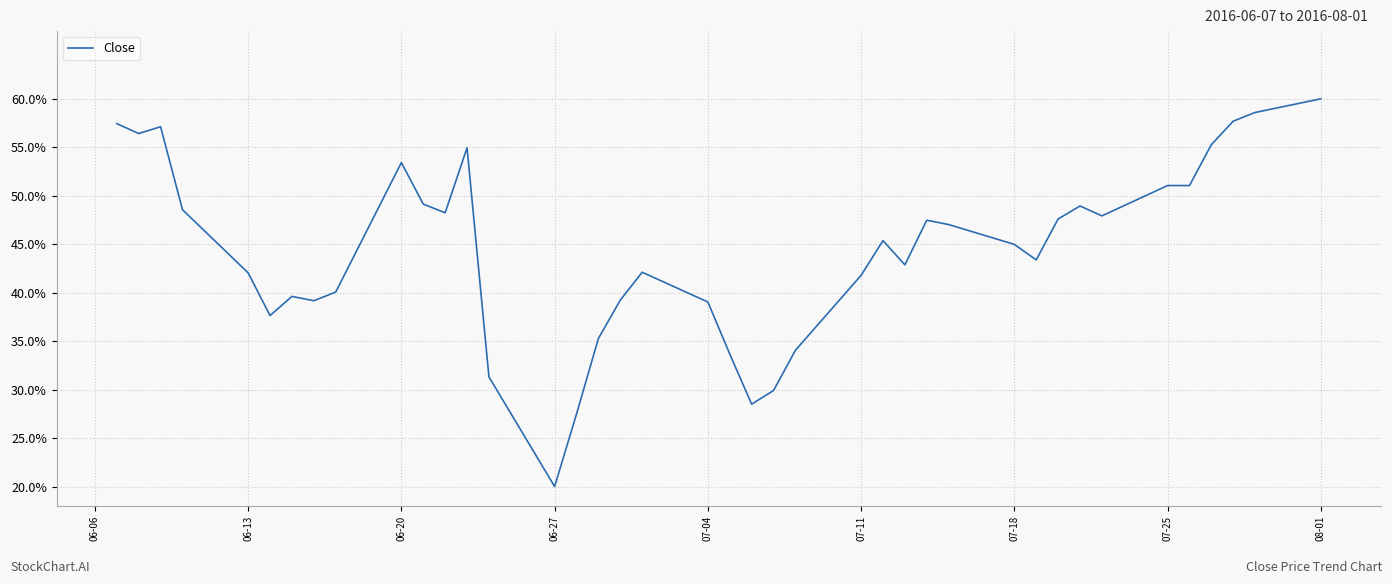

What is the smallest value displayed?

20.0